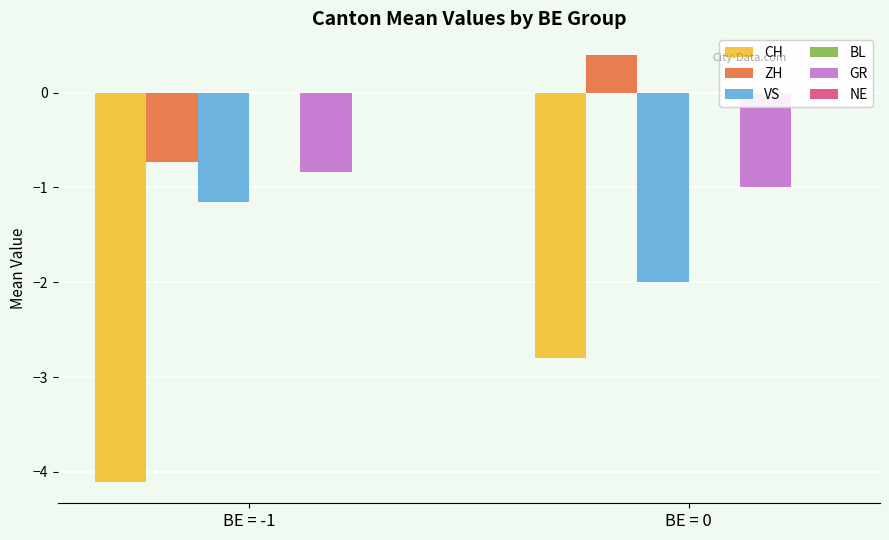

Is the value of CH at BE = -1 greater than the value of ZH at BE = -1?

No